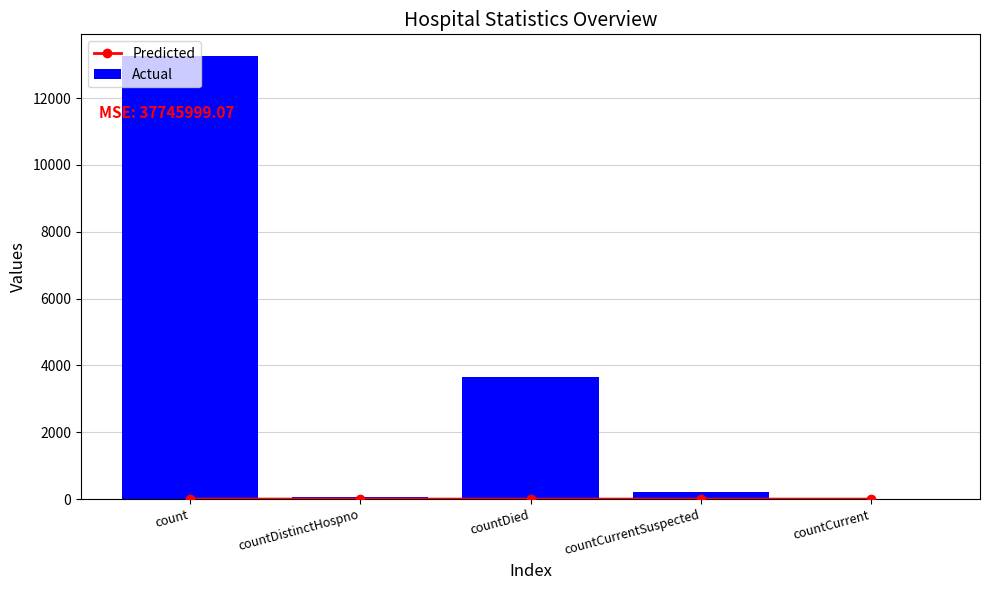

Reading left to right, what are all the values shown in this chart?

Predicted: 1.3	0.0	0.4	0.0	0.0
Actual: 13244.0	73.0	3649.0	209.0	0.0